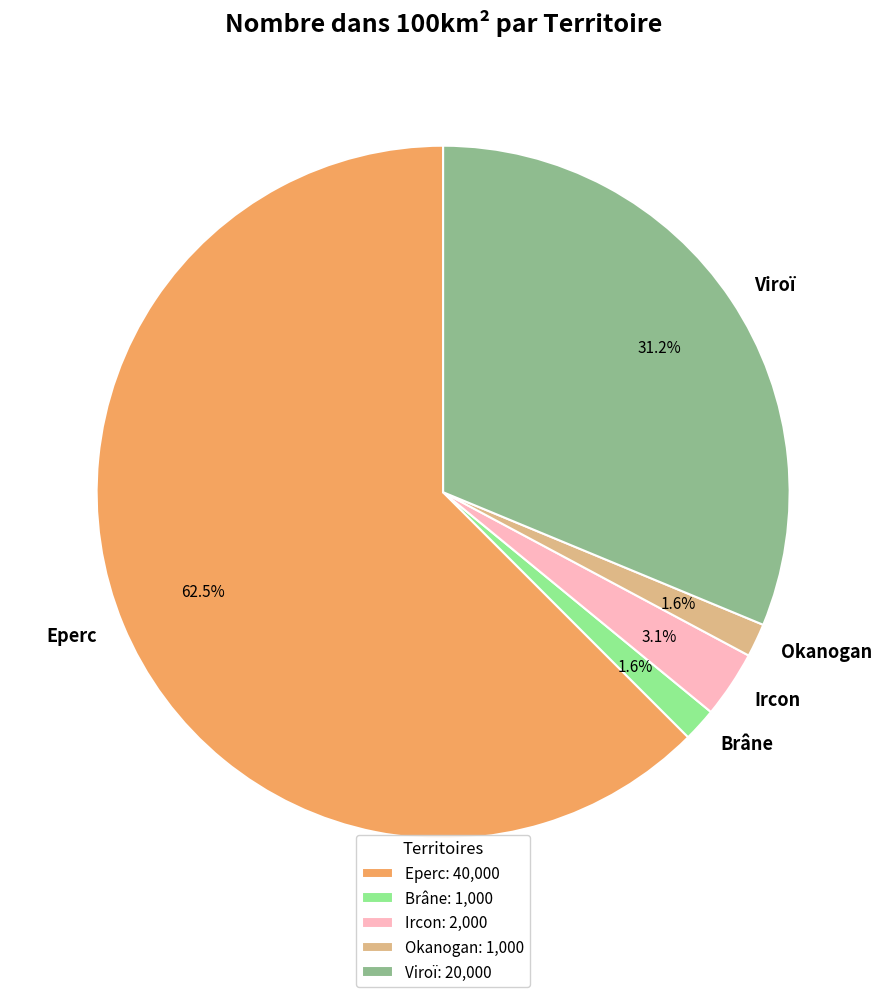

Is the sum of Ircon and Eperc greater than half?

Yes